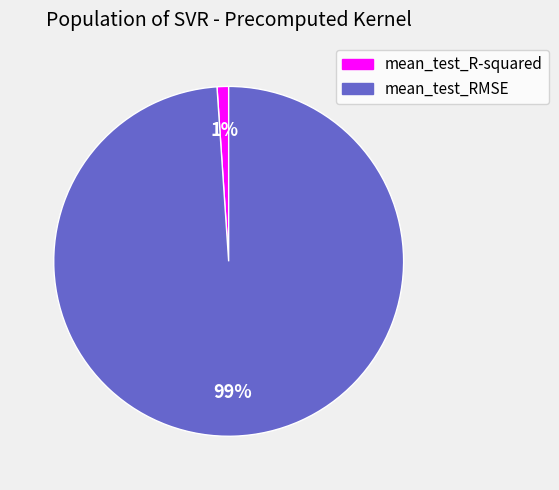

To the nearest percent, what portion does mean_test_RMSE represent?

99%